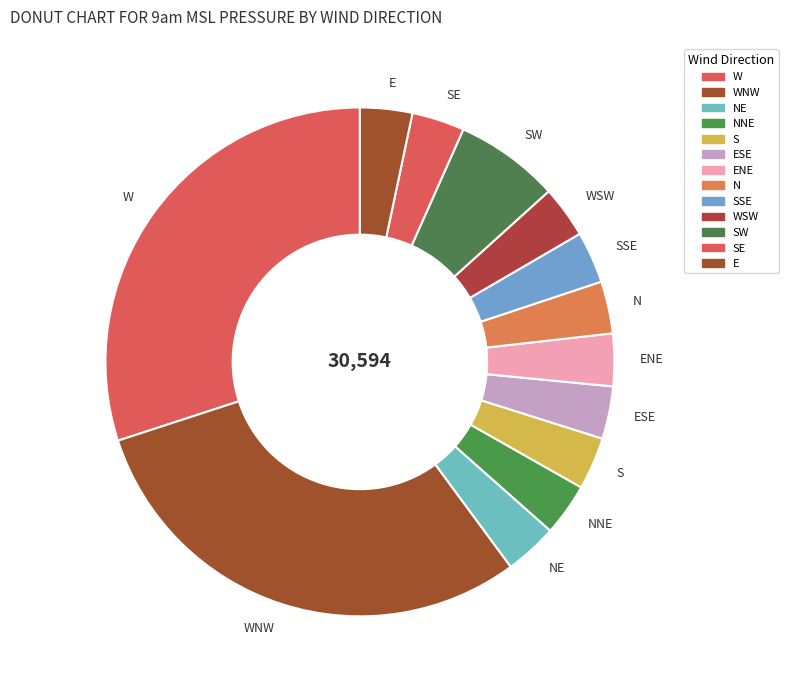

Is the sum of WSW and SW greater than half?

No